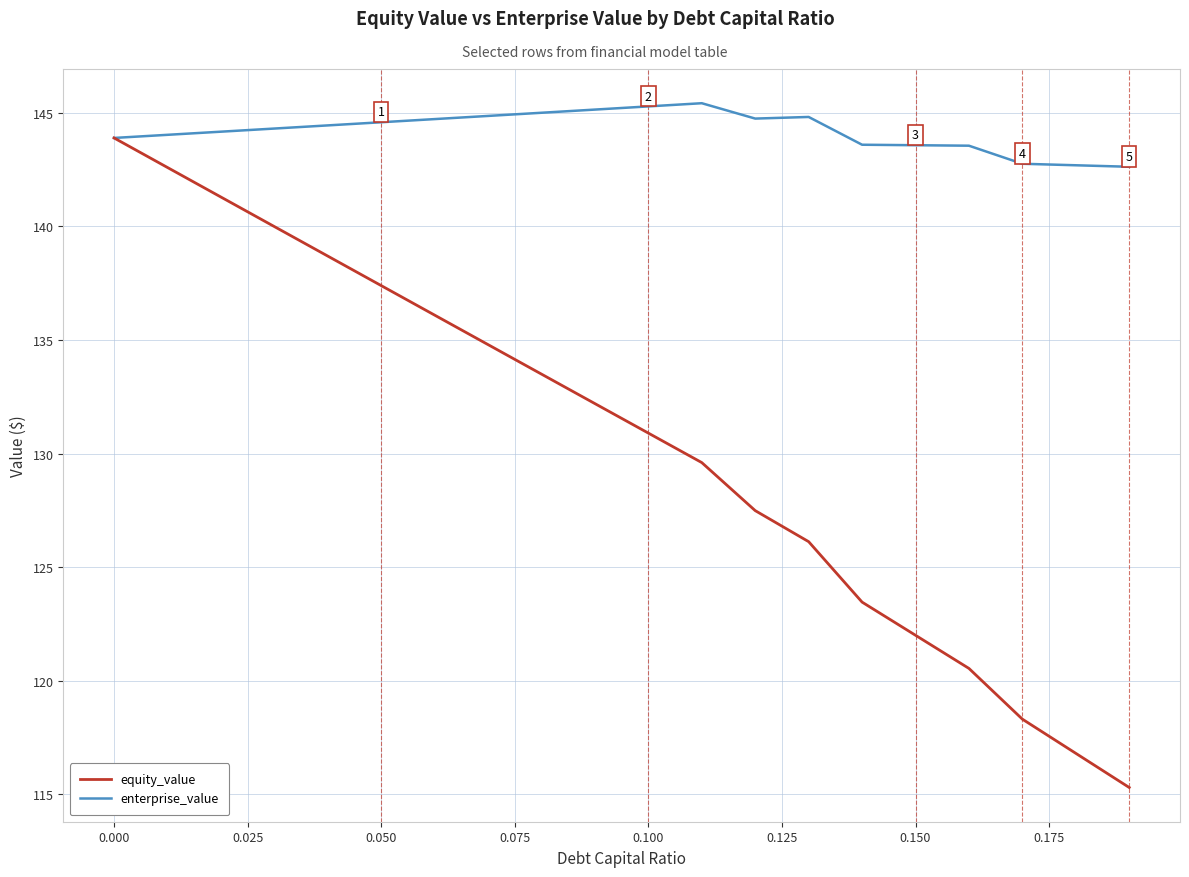

Which series has the largest total across all categories?

enterprise_value